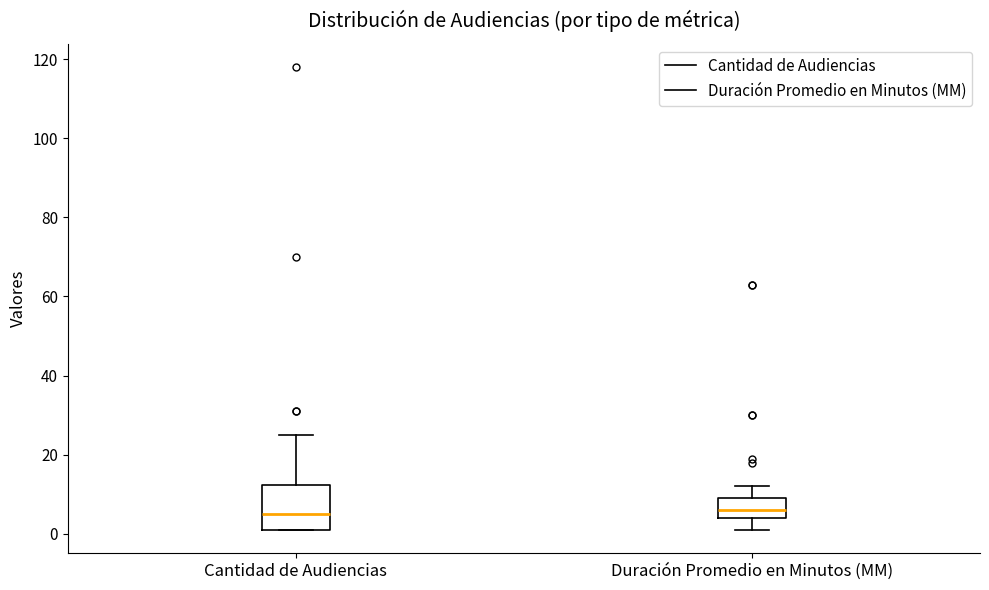

Reading left to right, transcribe this box plot: for each box, give where its median line is, the range the box spans, and where its two whiskers end, as read against the y-axis. The values are not printed on the chart, so give them approximately, as read against the axis.

Cantidad de Audiencias: median 6, box 2 to 12, whiskers 2 to 26
Duración Promedio en Minutos (MM): median 6, box 4 to 10, whiskers 2 to 12